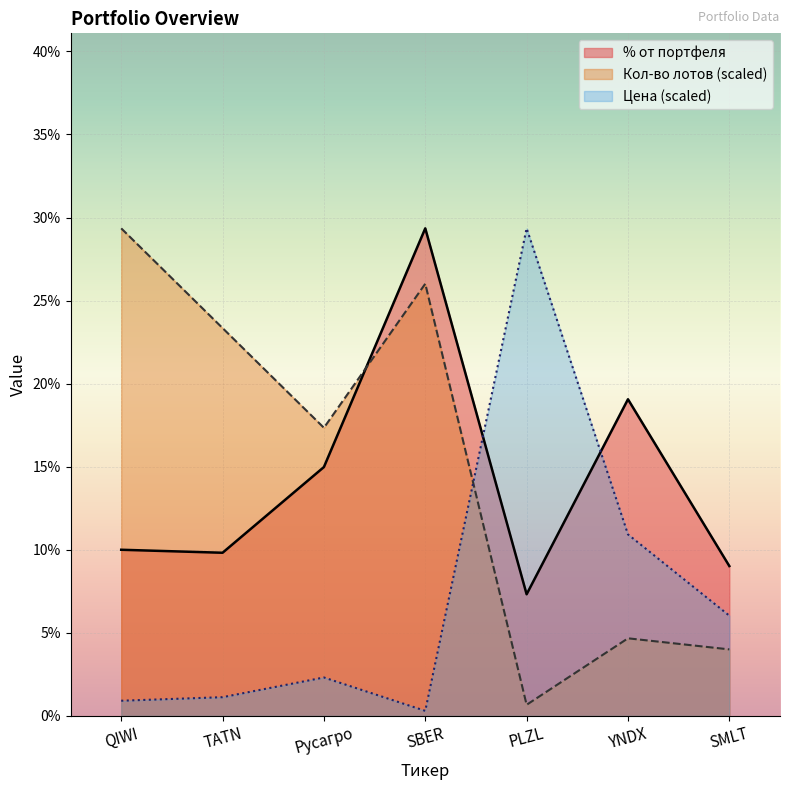

Which category has the highest value in the Цена series?

PLZL